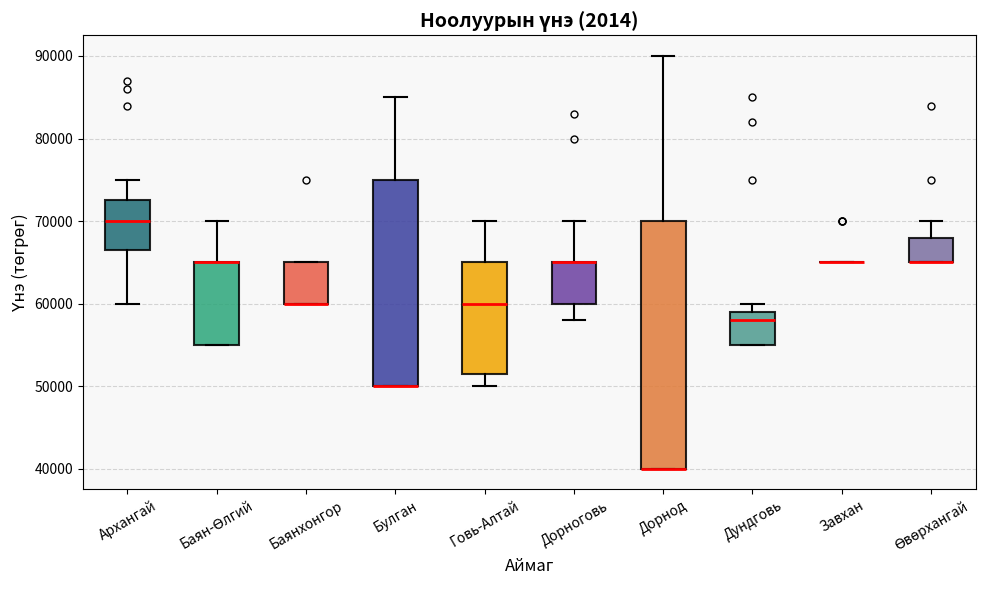

Comparing the boxes themselves (not the whiskers), which one is the tallest?

Дорнод